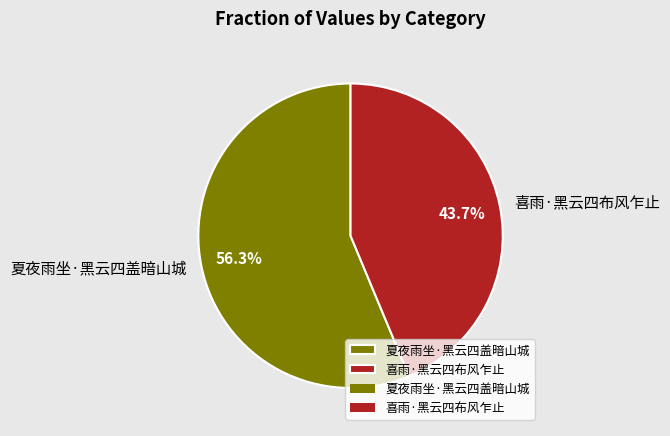

What is the majority slice?

夏夜雨坐·黑云四盖暗山城